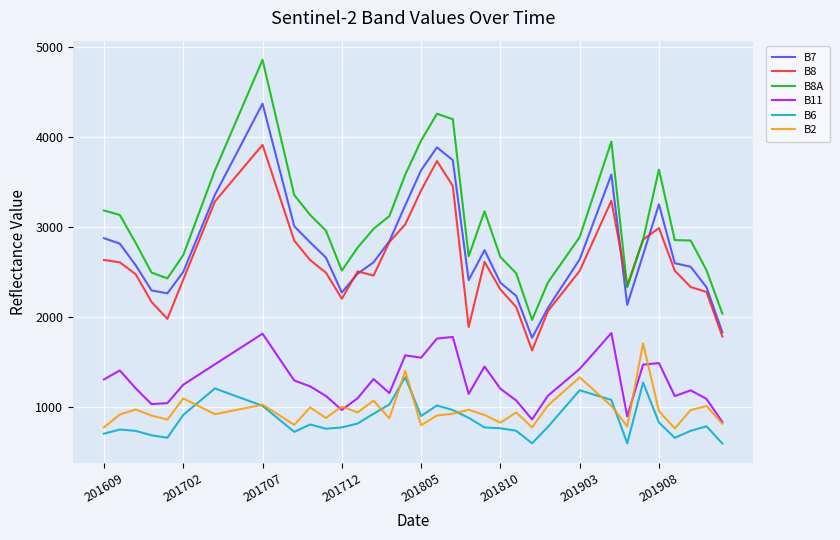

What is the minimum value for B8A?

1968